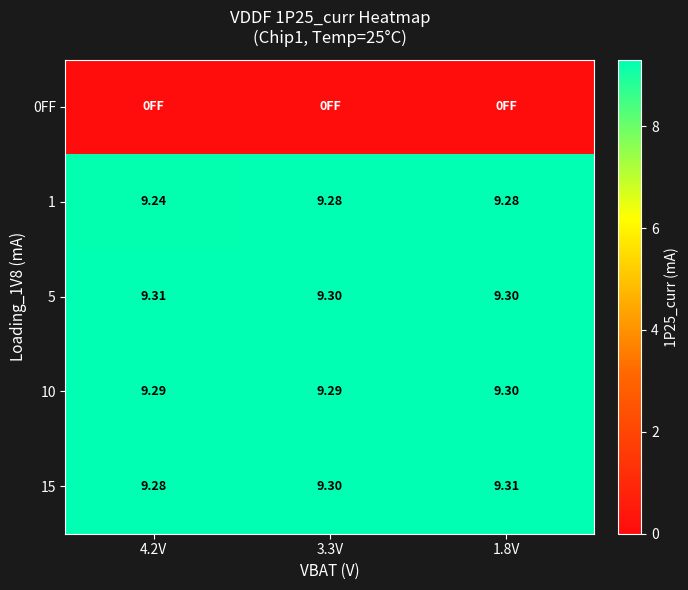

Is the value of 5 at 4.2V greater than the value of 10 at 3.3V?

Yes